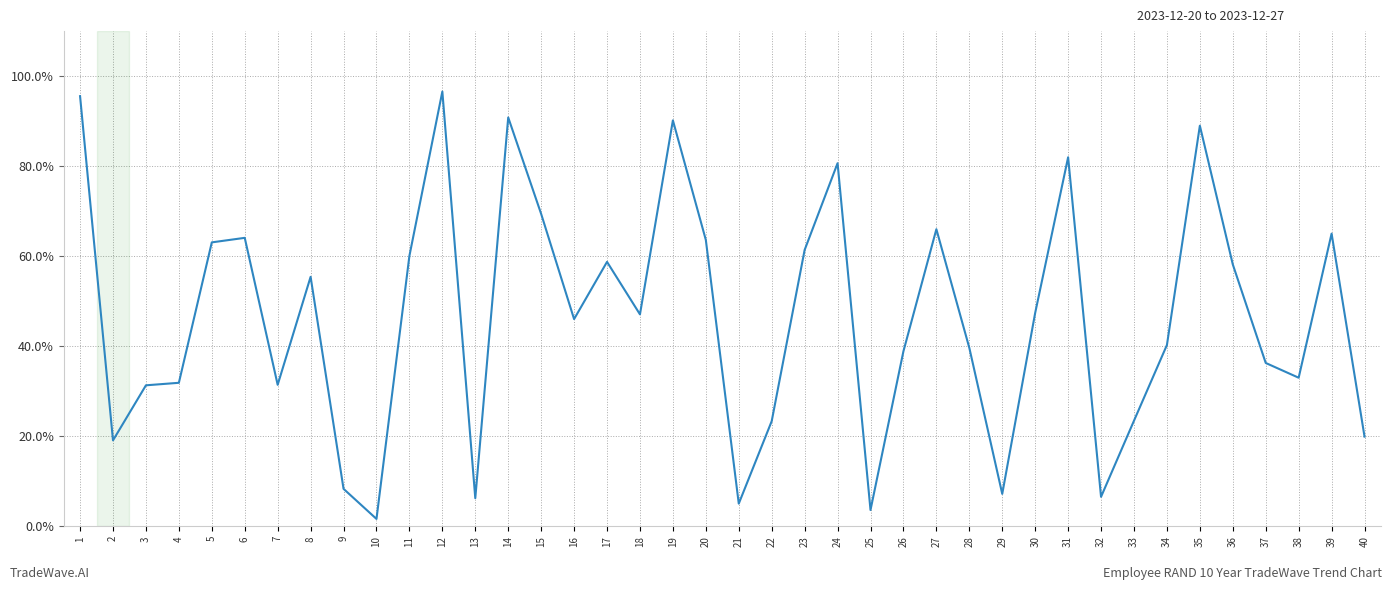

What is the difference between the second highest and minimum values?

0.9